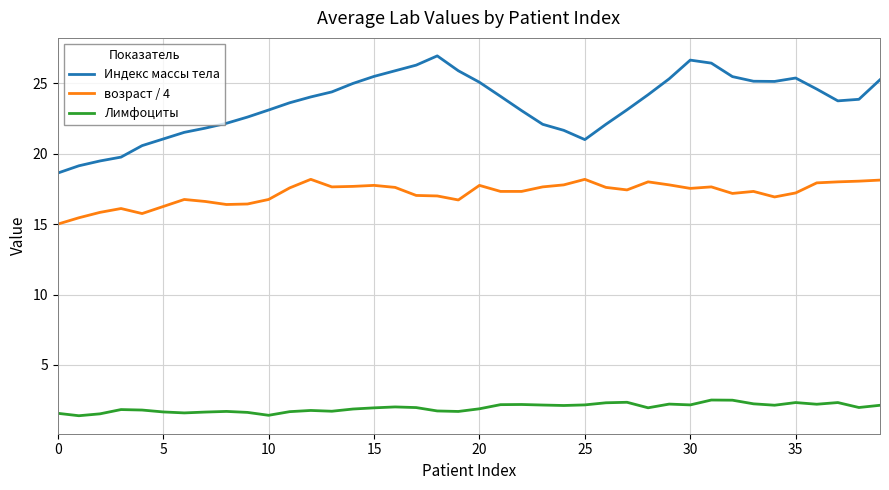

Rank the series by their average value, from lowest to highest.

Лимфоциты, возраст / 4, Индекс массы тела